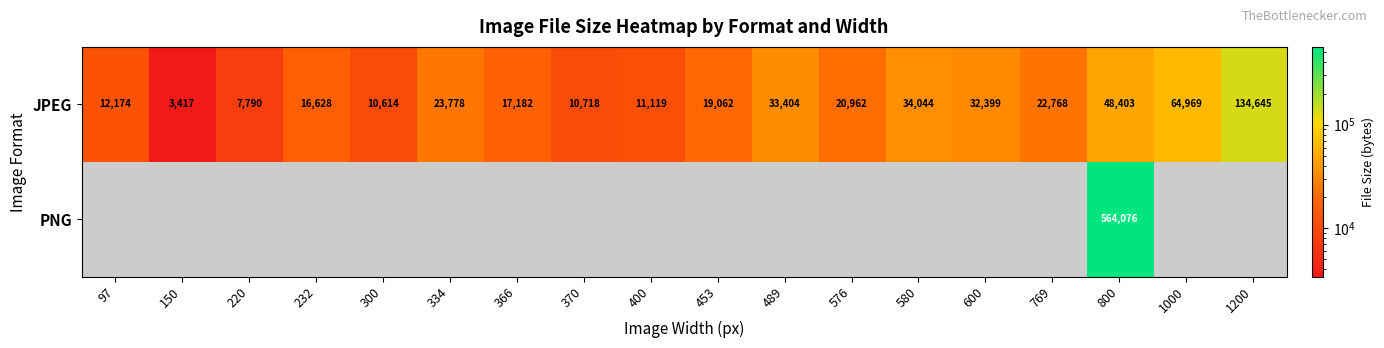

What value does the JPEG series have at 489?

33404